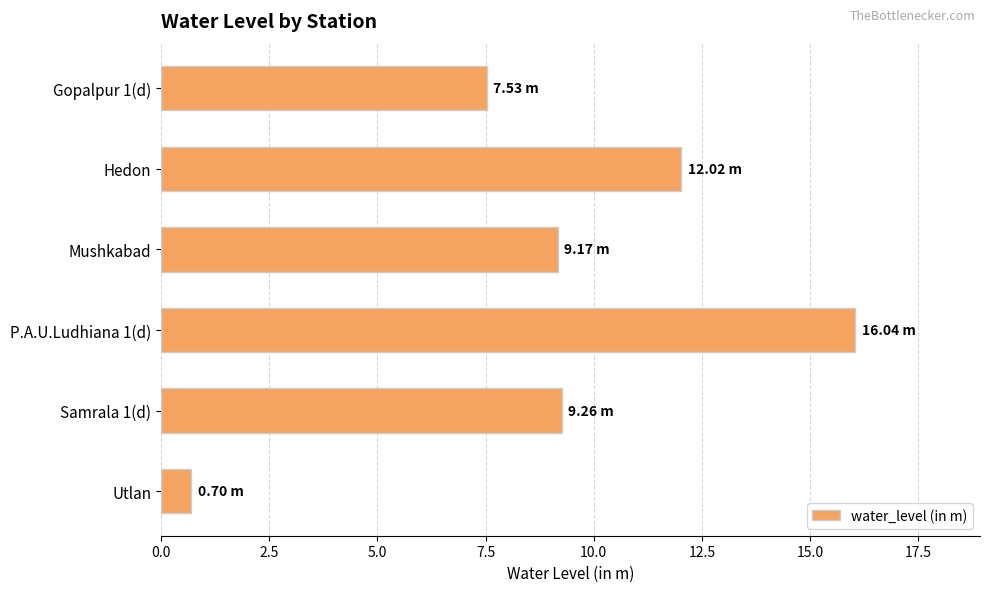

What is the label of the 2nd bar from the top?

Hedon